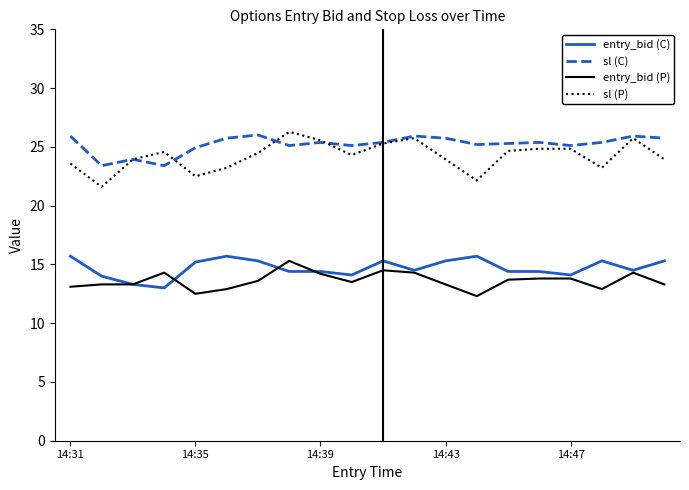

True or false: sl (C) and entry_bid (C) intersect in this chart.

False